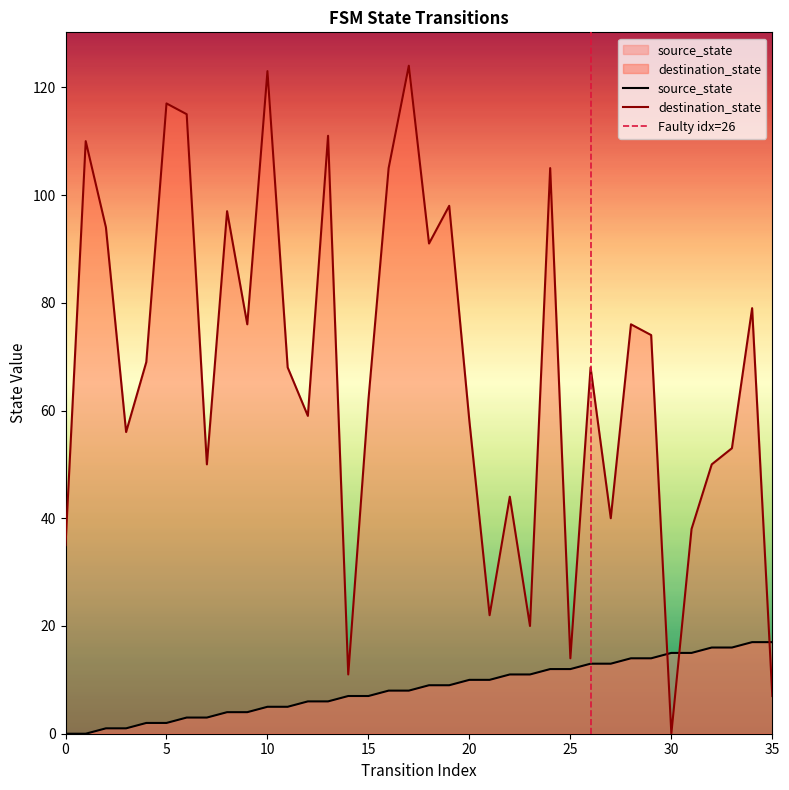

Is it true that destination_state equals 50 at 32?

True